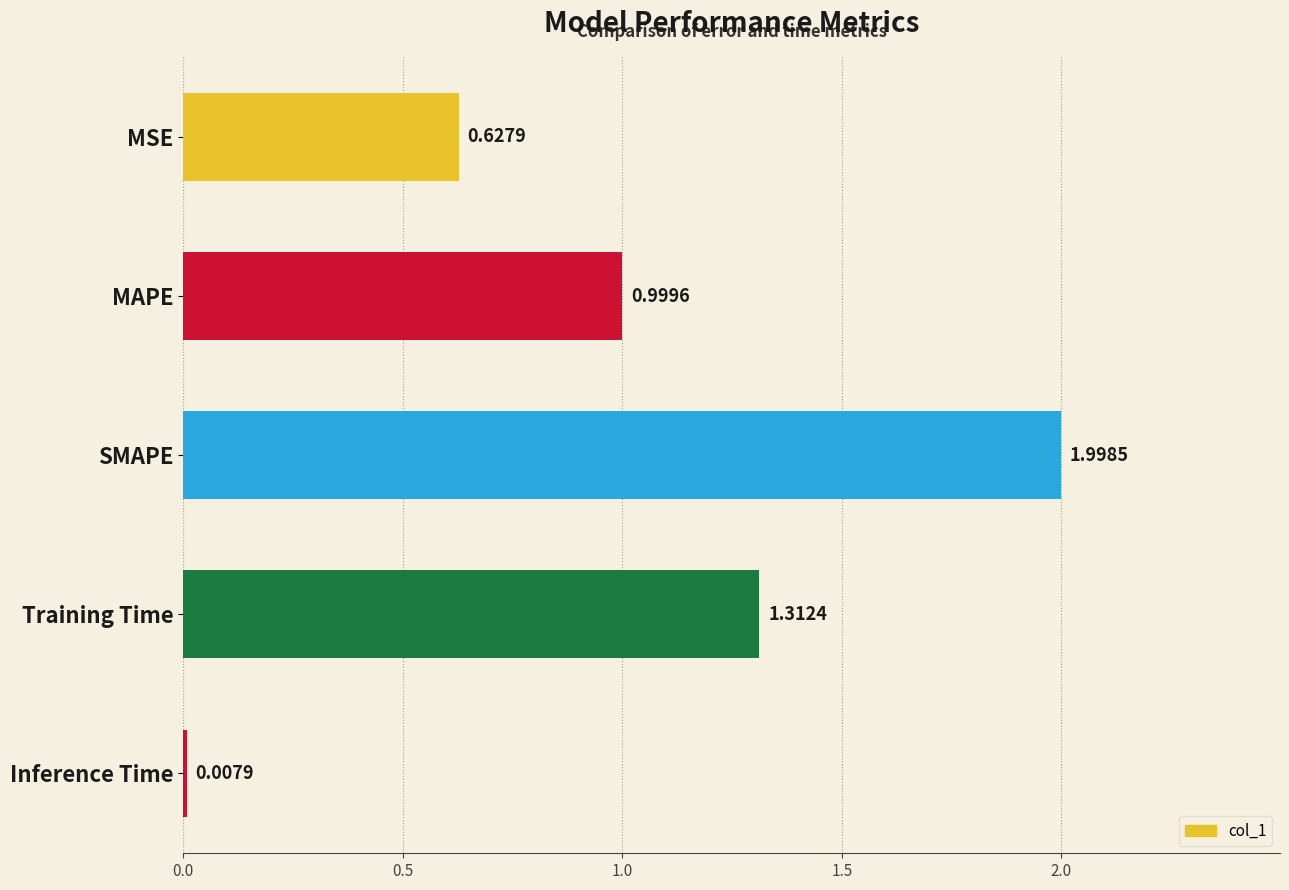

What is the label of the 5th bar from the top?

Inference Time